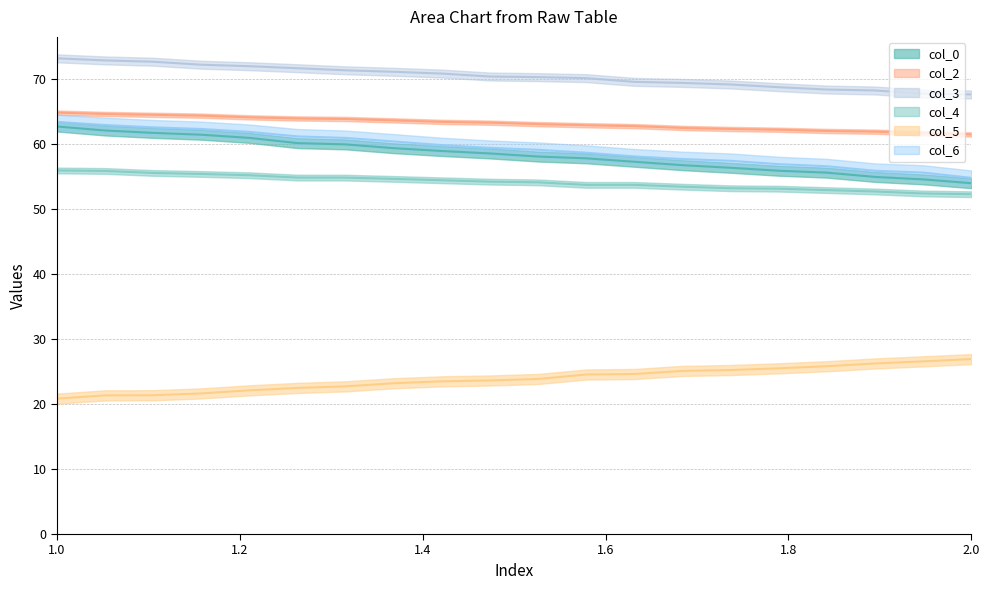

What value does the col_2 (line) series have at 11?

63.0